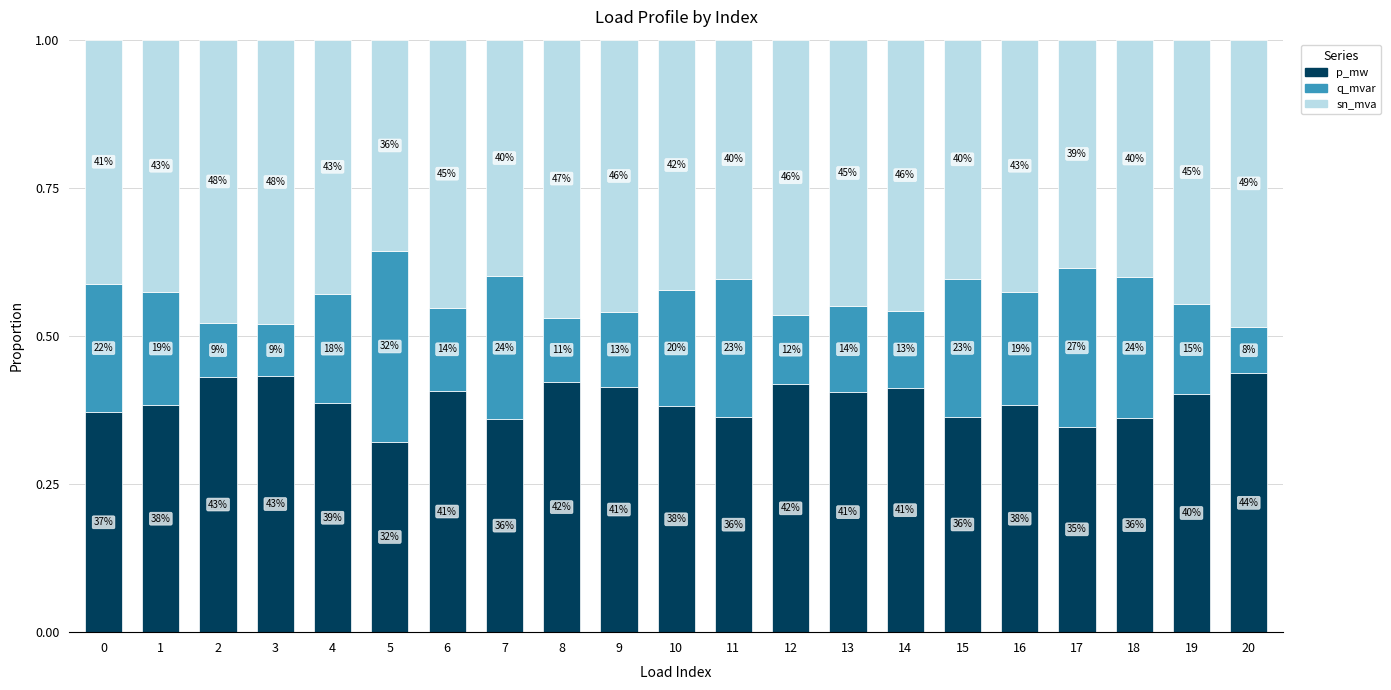

Are the bars horizontal?

No